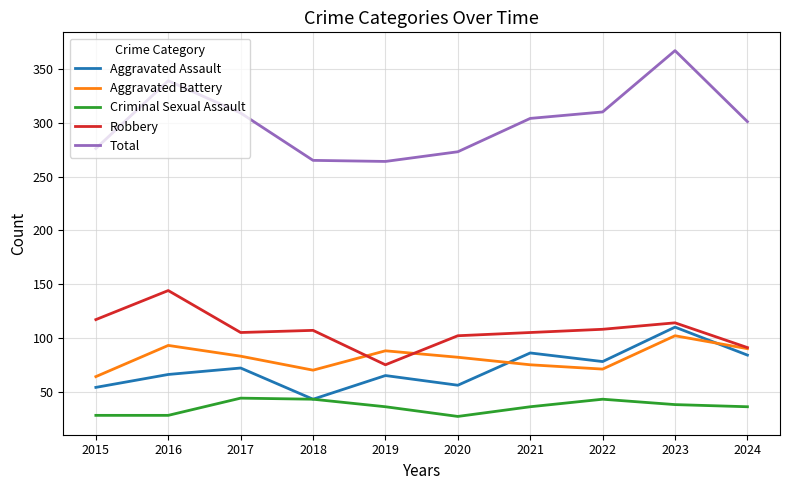

What is the sum of the Total values at 2015 and 2018?

541